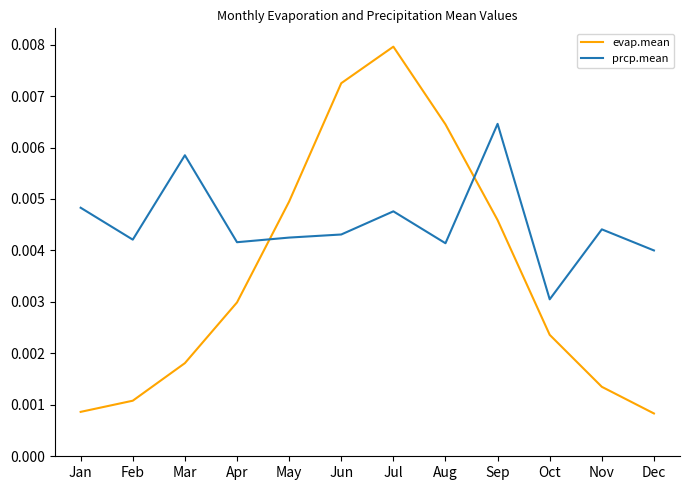

Which series changed the most between Apr and Nov?

evap.mean